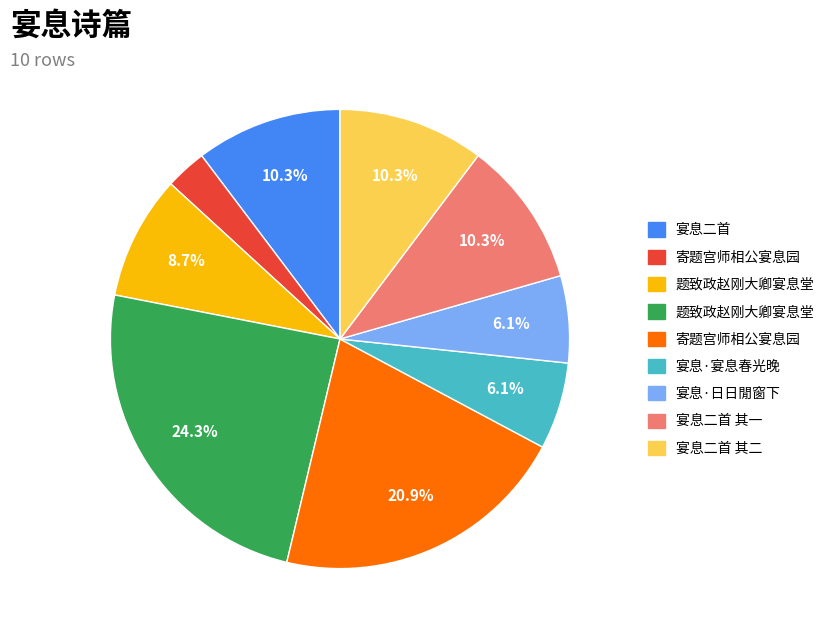

Is there a majority slice in this chart?

No